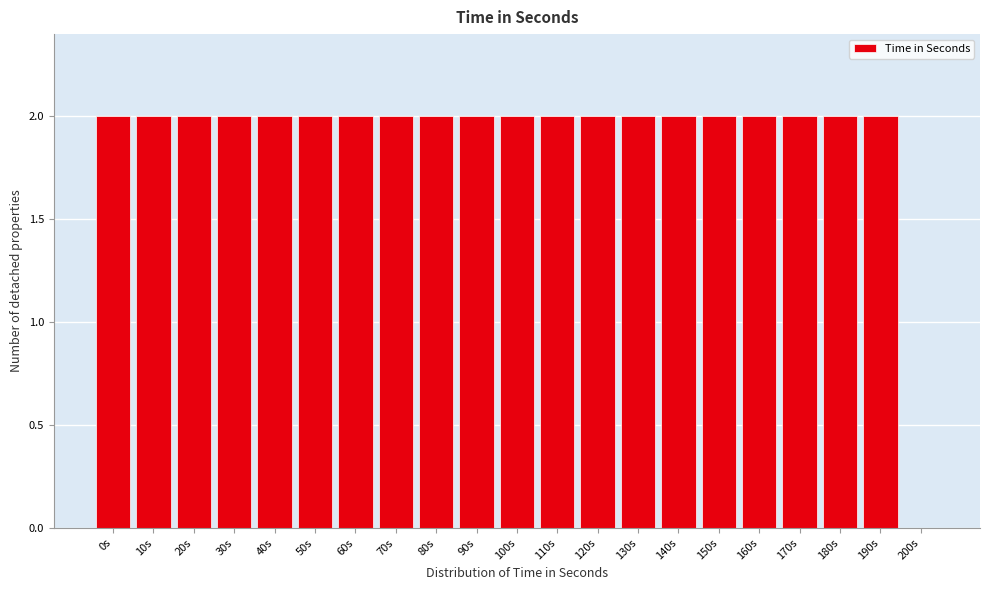

Reading left to right, list all the values displayed in this chart.

0s=2	10s=2	20s=2	30s=2	40s=2	50s=2	60s=2	70s=2	80s=2	90s=2	100s=2	110s=2	120s=2	130s=2	140s=2	150s=2	160s=2	170s=2	180s=2	190s=2	200s=0